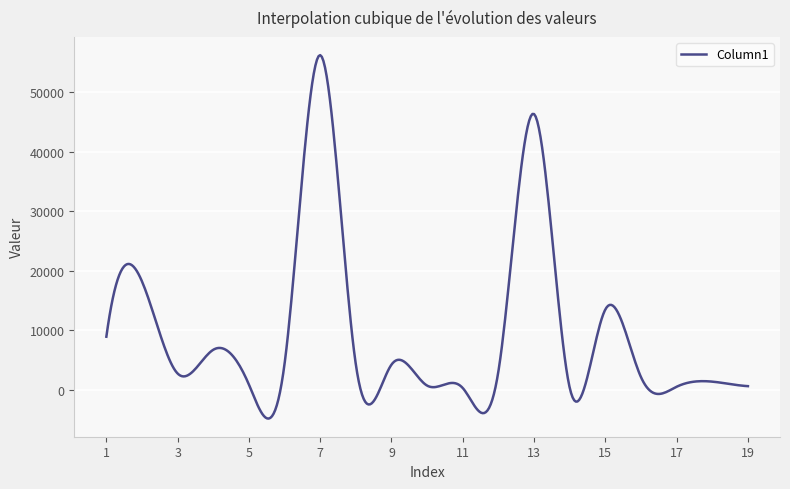

What is the smallest value displayed?

-4798.7